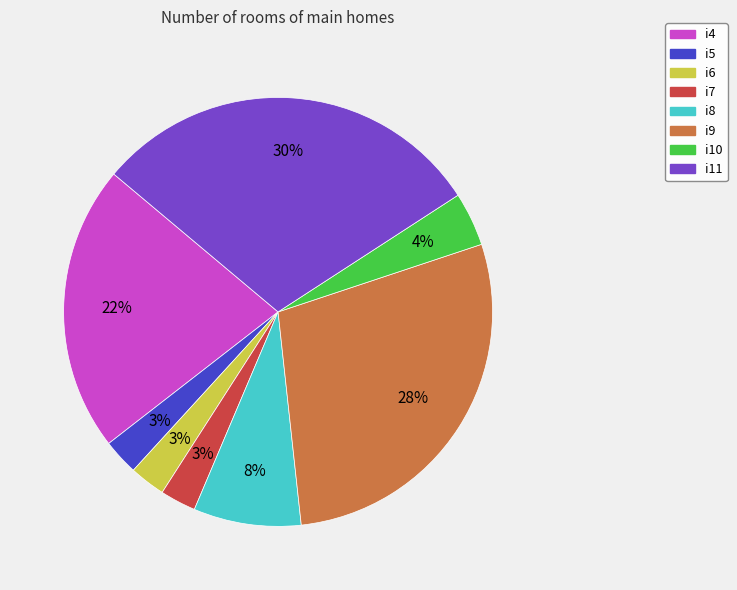

True or false: i10 accounts for 4% of the total.

True